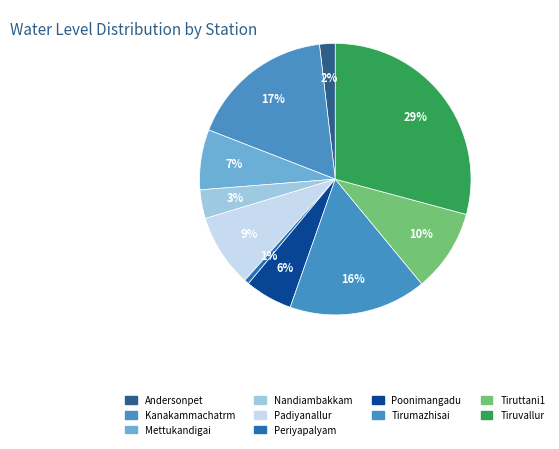

Which slice is the largest?

Tiruvallur